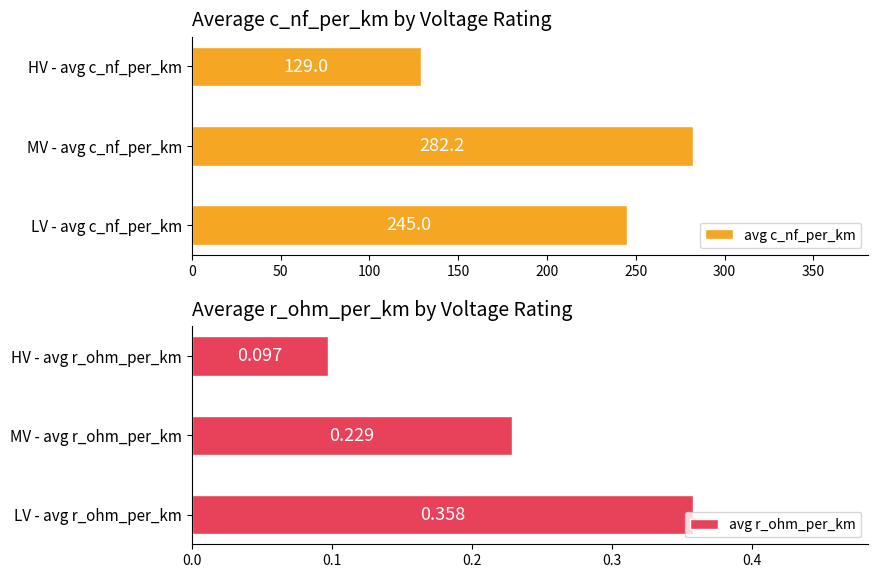

Which series has the largest total across all categories?

avg c_nf_per_km